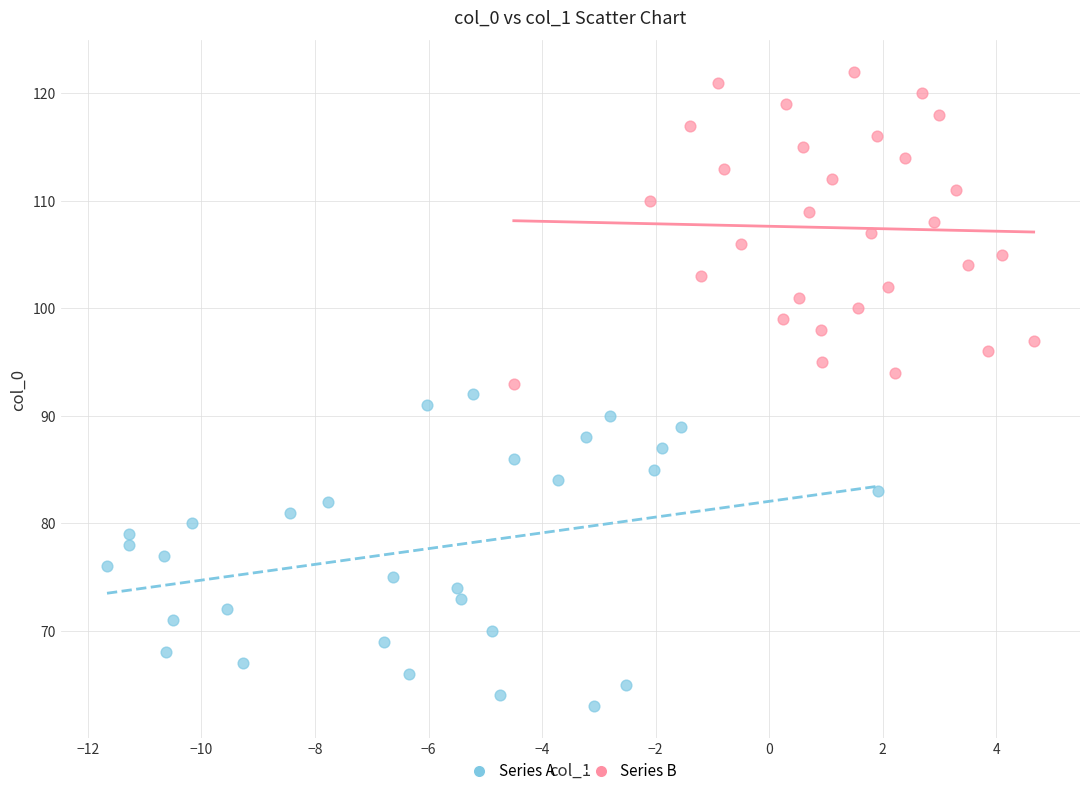

Which series contains the highest Y value?

Series B